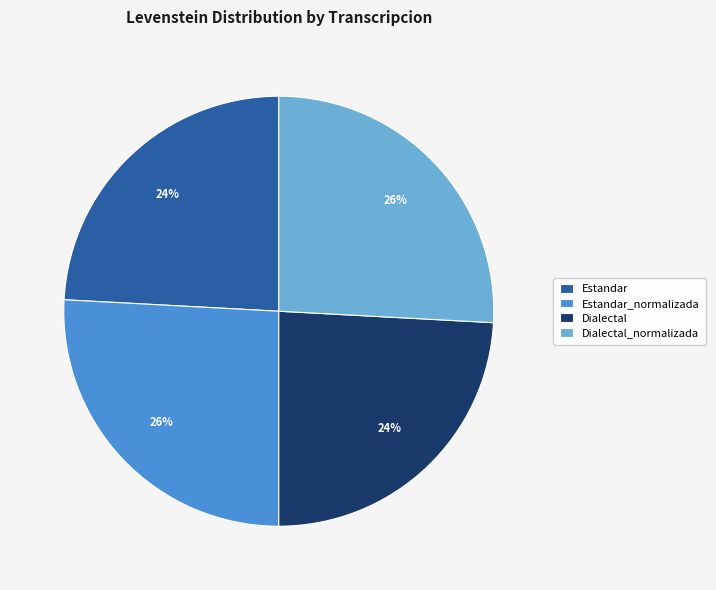

Is there a majority slice in this chart?

No